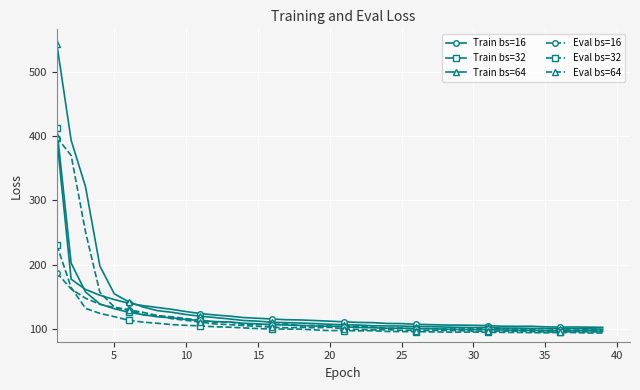

What are all the series names shown in the legend?

Train bs=16, Train bs=32, Train bs=64, Eval bs=16, Eval bs=32, Eval bs=64